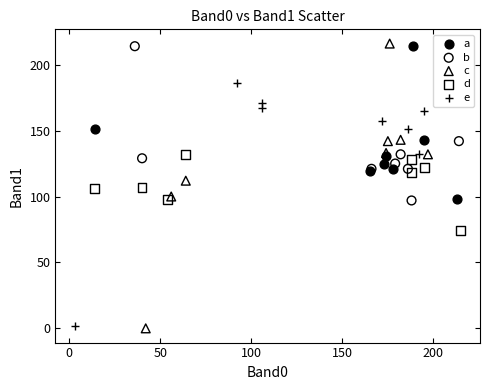

Which series has the widest spread of Y values?

c